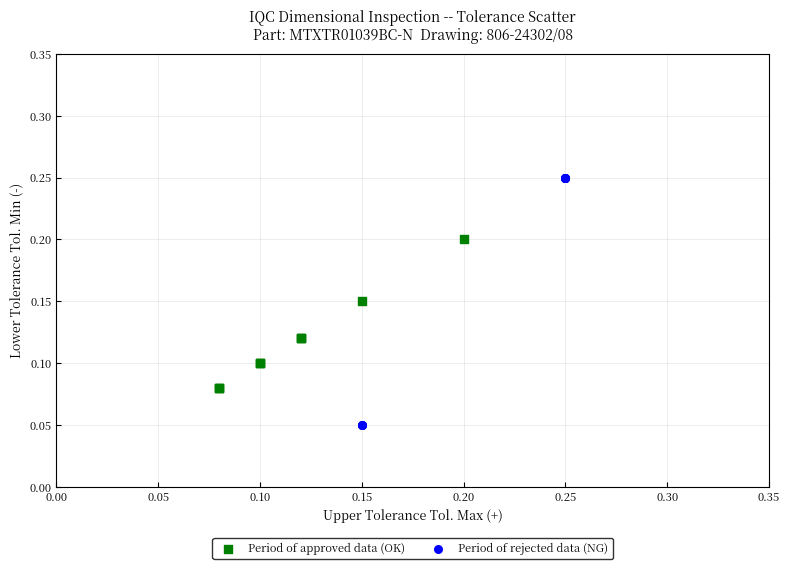

Which series has the largest Y range (max minus min)?

Period of rejected data (NG)